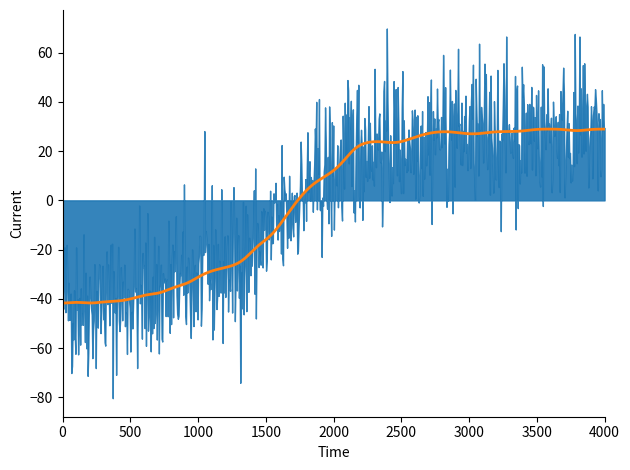

What is the sum of all values?

1842